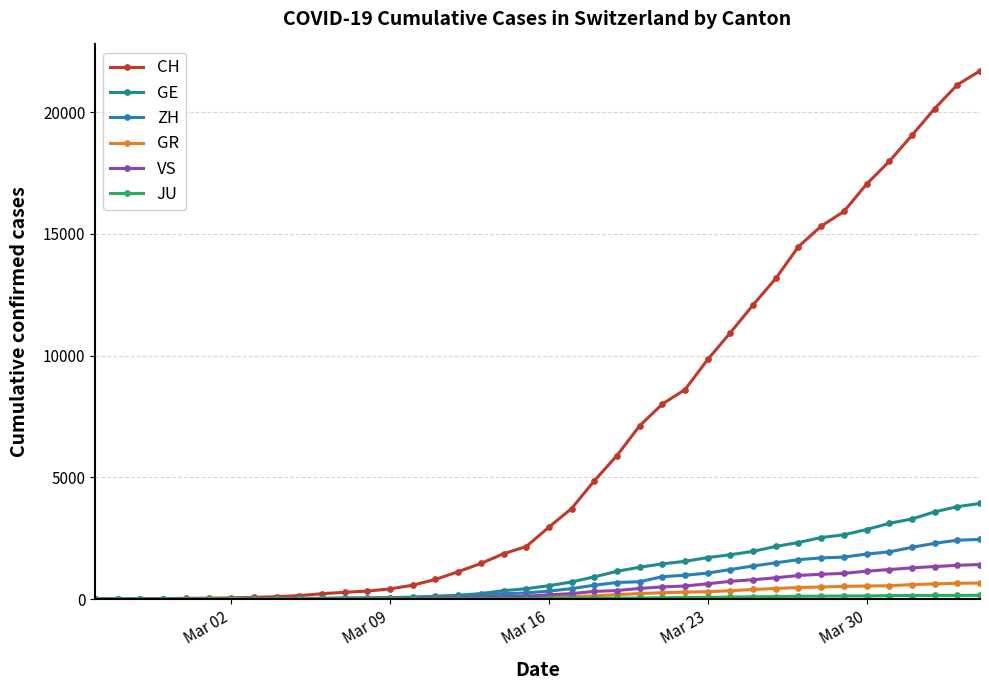

Which series has the largest range (max minus min)?

CH